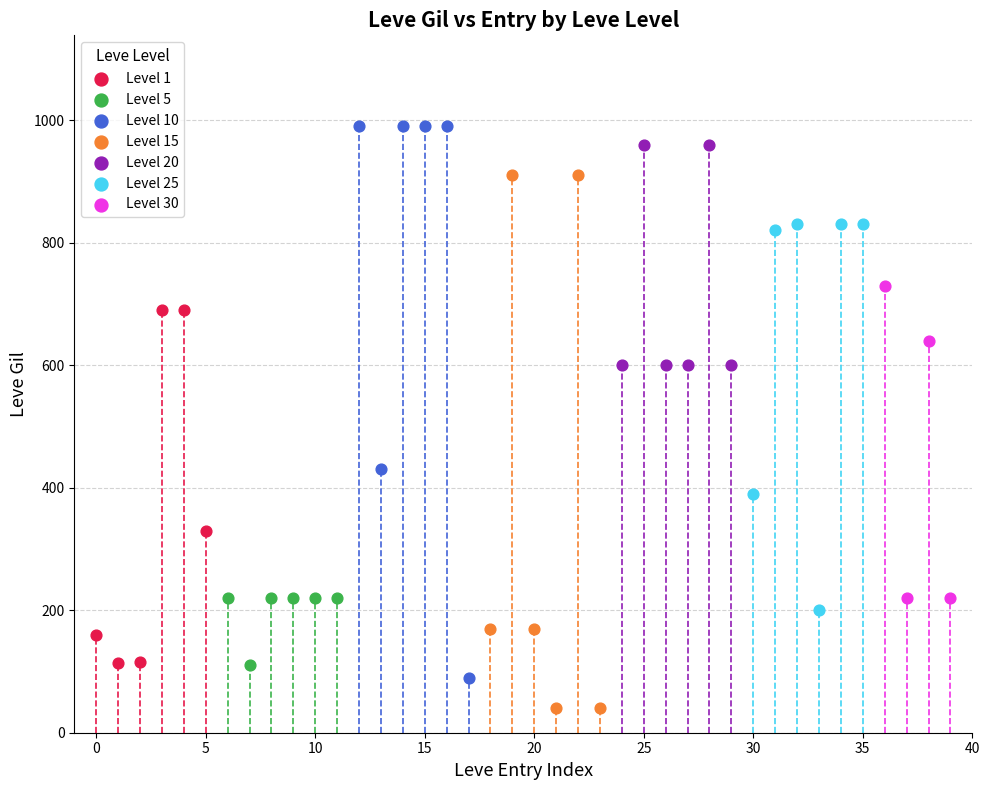

Which series has the widest spread of Y values?

Level 10